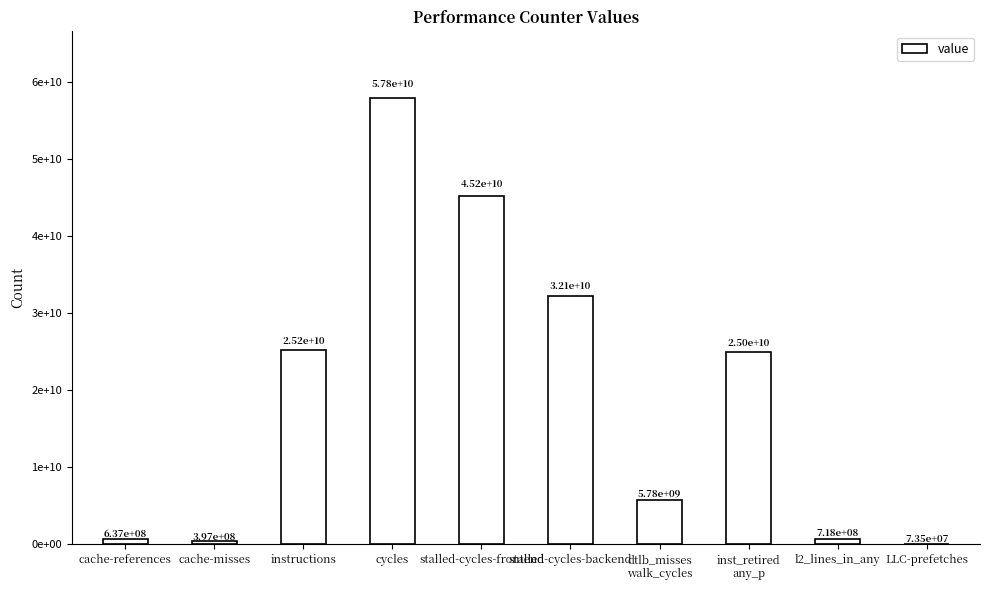

What is the label of the 7th bar from the left?

dtlb_misses
walk_cycles